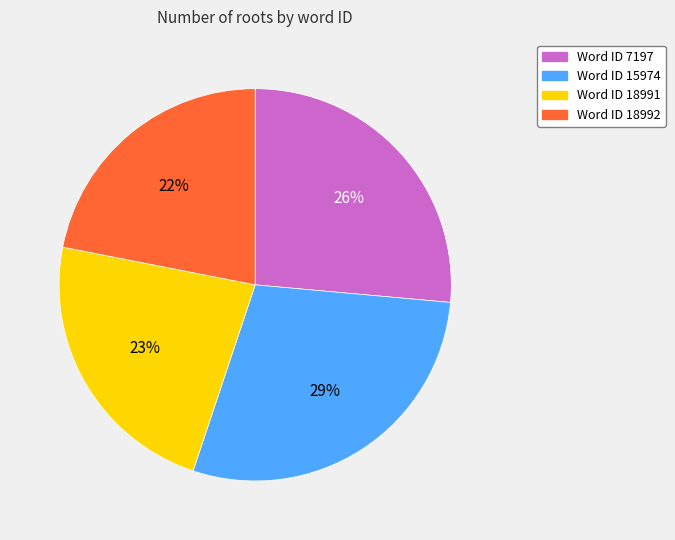

How many segments does this pie chart have?

4